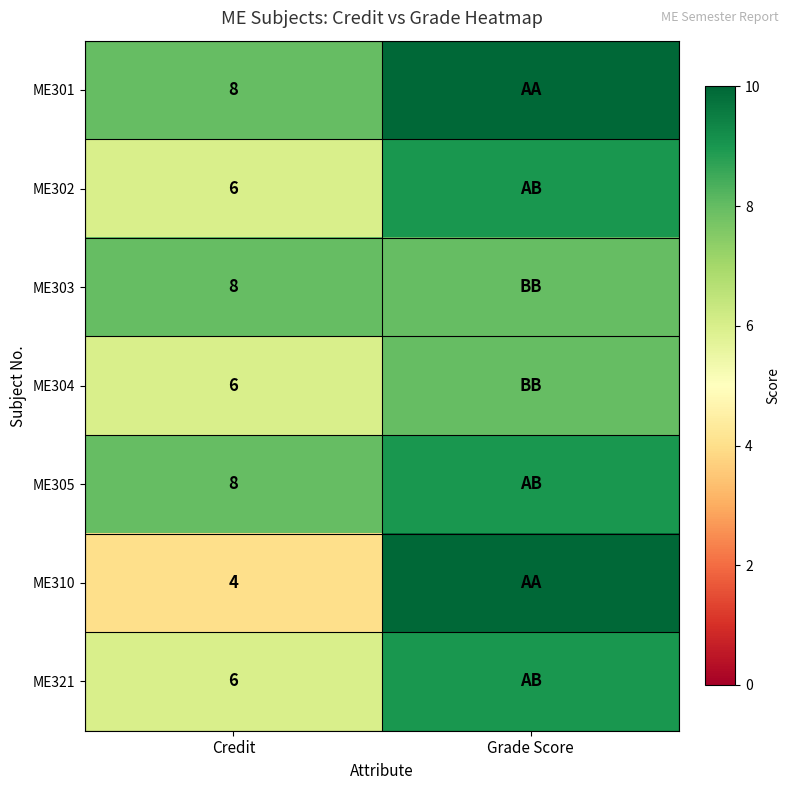

Which label corresponds to the smallest value in the chart?

Credit